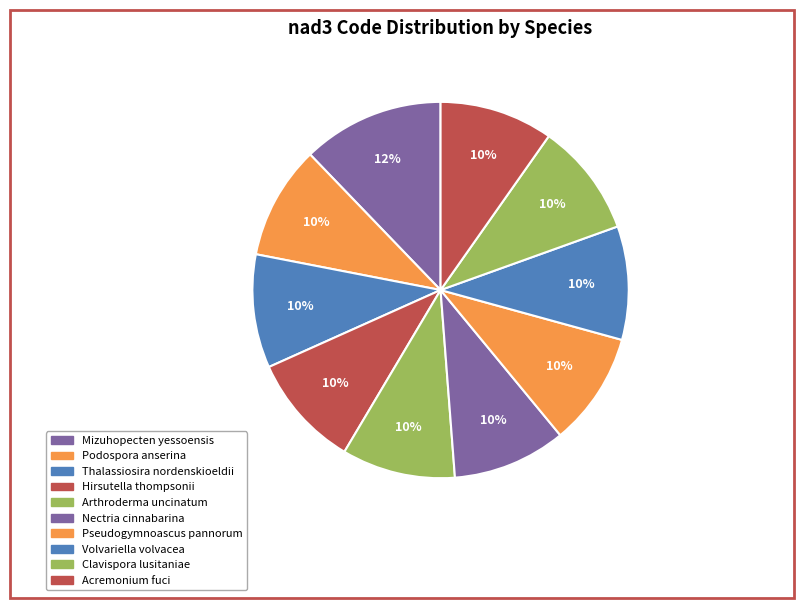

To the nearest percent, what is the average slice percentage?

10%